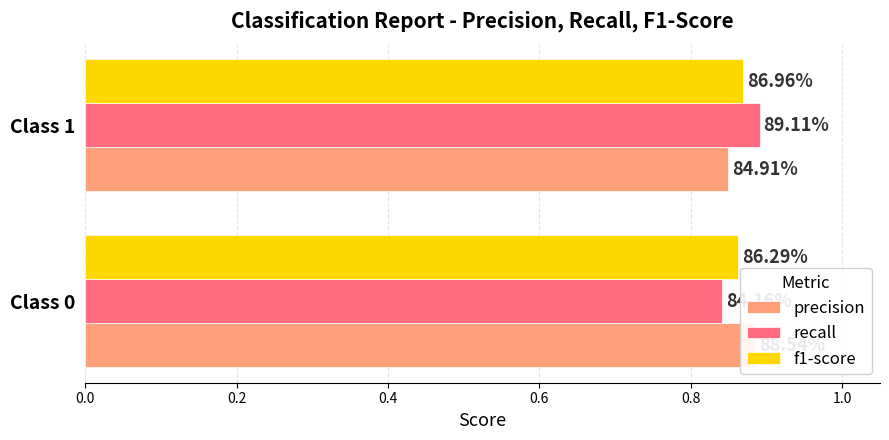

What is the minimum value for recall?

0.8